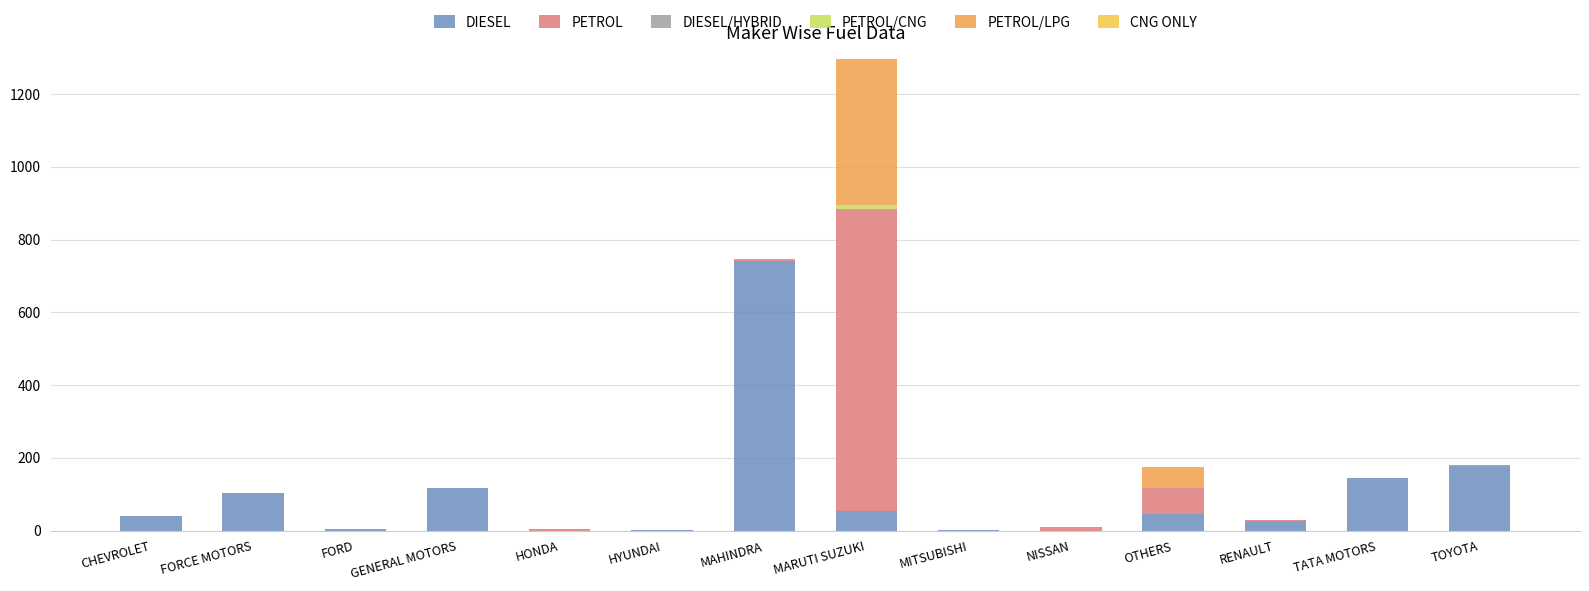

At which category is the sum across all series the highest?

MARUTI SUZUKI